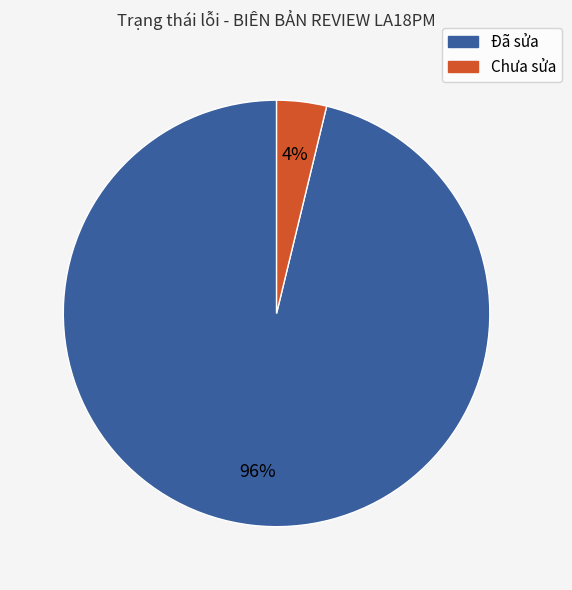

To the nearest percent, what is the combined percentage of Đã sửa and Chưa sửa?

100%